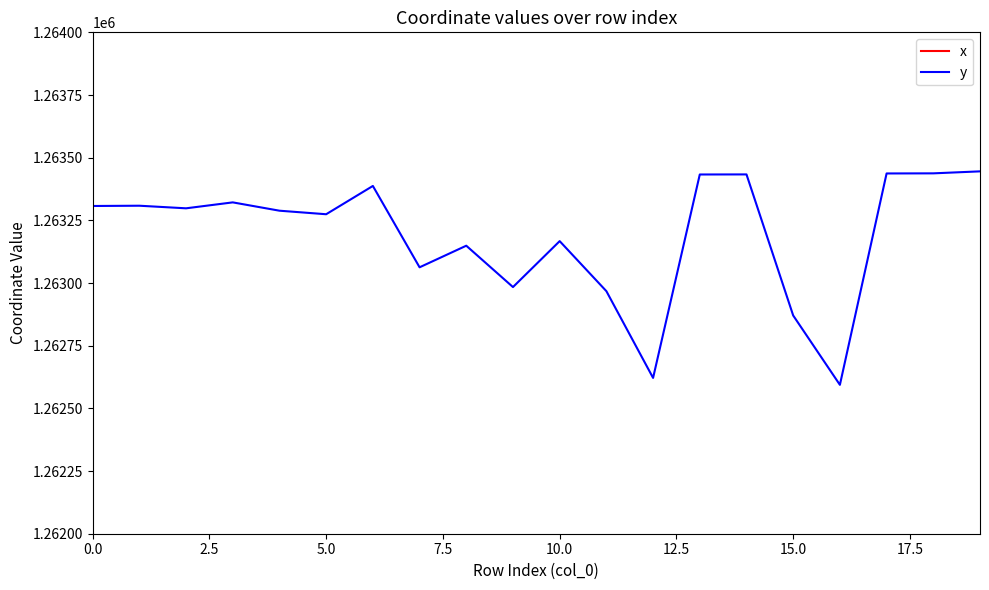

True or false: x and y intersect in this chart.

False